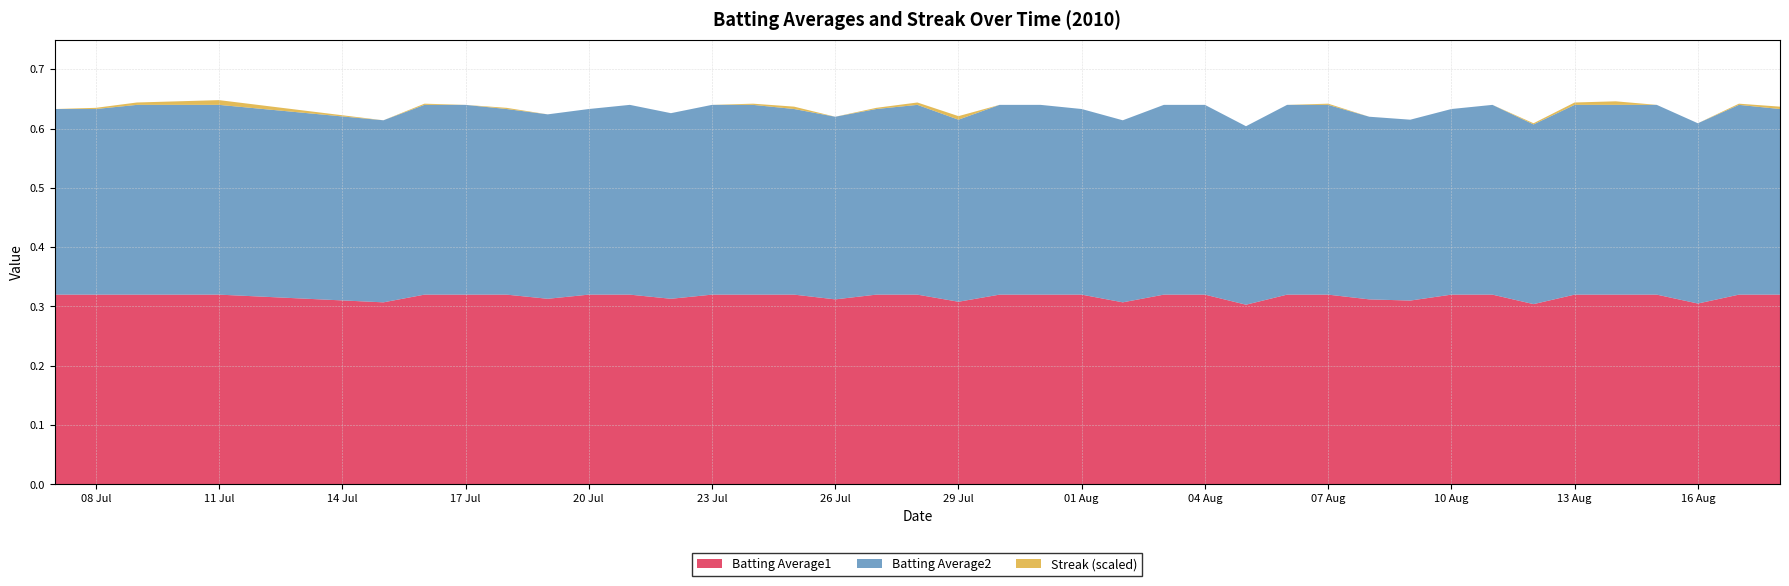

Reading right to left, transcribe all the data shown in this chart.

Batting Average1: 0.3	0.3	0.3	0.3	0.3	0.3	0.3	0.3	0.3	0.3	0.3	0.3	0.3	0.3	0.3	0.3	0.3	0.3	0.3	0.3	0.3	0.3	0.3	0.3	0.3	0.3	0.3	0.3	0.3	0.3	0.3	0.3	0.3	0.3	0.3	0.3	0.3	0.3	0.3	0.3
Batting Average2: 0.3	0.3	0.3	0.3	0.3	0.3	0.3	0.3	0.3	0.3	0.3	0.3	0.3	0.3	0.3	0.3	0.3	0.3	0.3	0.3	0.3	0.3	0.3	0.3	0.3	0.3	0.3	0.3	0.3	0.3	0.3	0.3	0.3	0.3	0.3	0.3	0.3	0.3	0.3	0.3
Streak: 4.0	2.0	0.0	0.0	6.0	4.0	2.0	0.0	0.0	0.0	0.0	2.0	0.0	0.0	0.0	0.0	0.0	0.0	0.0	0.0	6.0	4.0	2.0	0.0	4.0	2.0	0.0	0.0	0.0	0.0	0.0	2.0	0.0	2.0	0.0	8.0	6.0	4.0	2.0	0.0